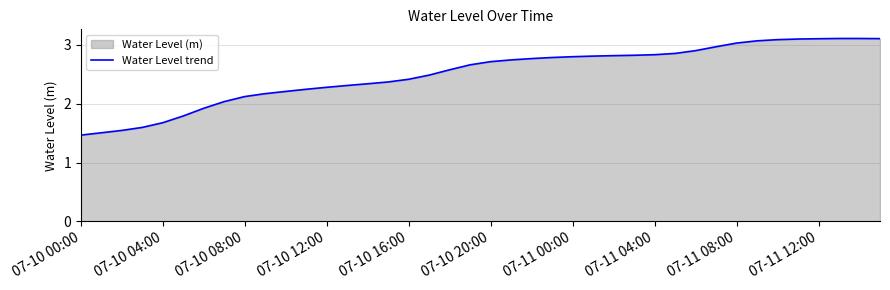

Is it true that the value at 07-11 12:00 is 1.4?

False